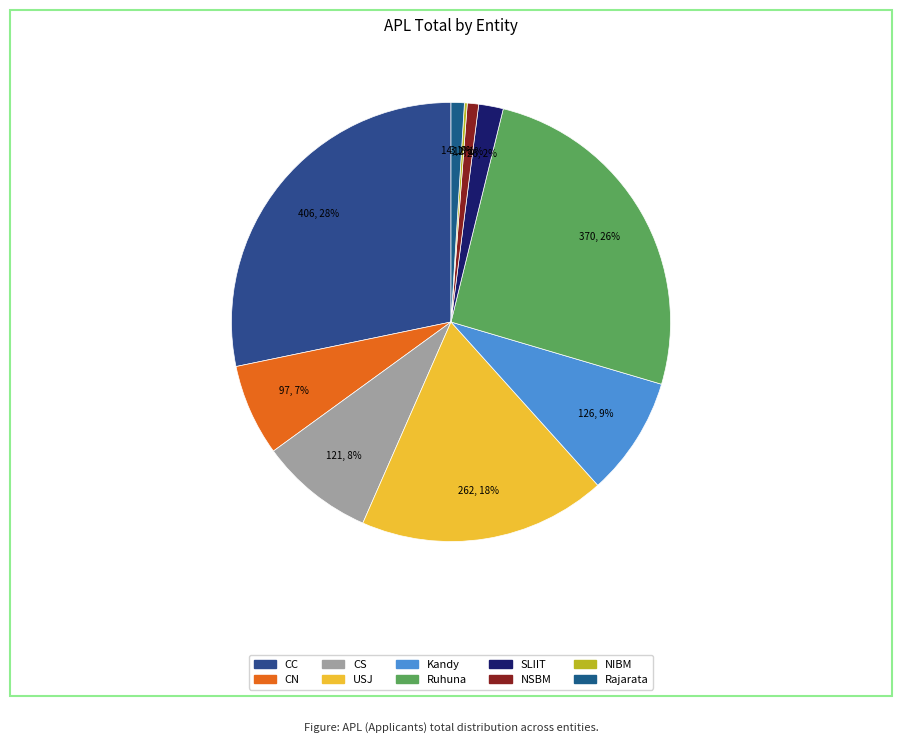

Which slice is the largest?

CC